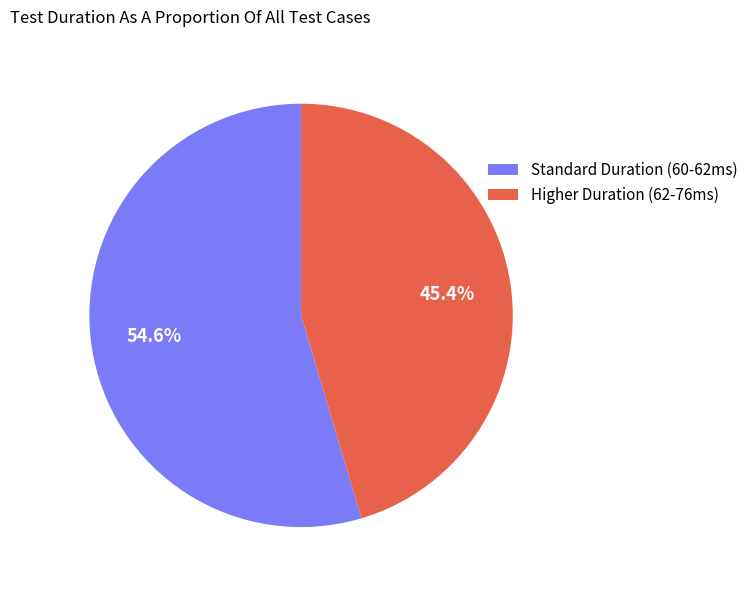

Is there any slice that represents more than half of the pie?

Yes